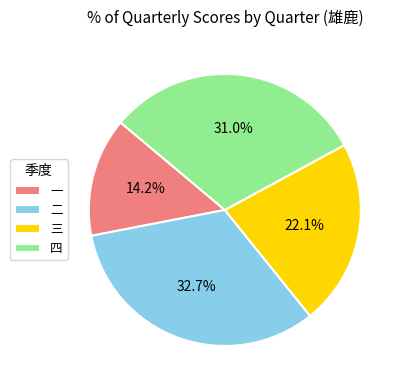

How many slices are in this pie chart?

4